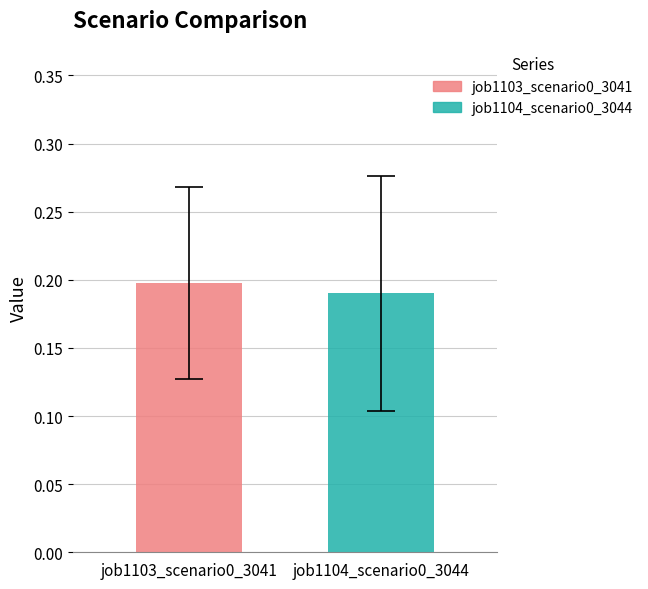

What are all the series names shown in the legend?

job1103_scenario0_3041, job1104_scenario0_3044